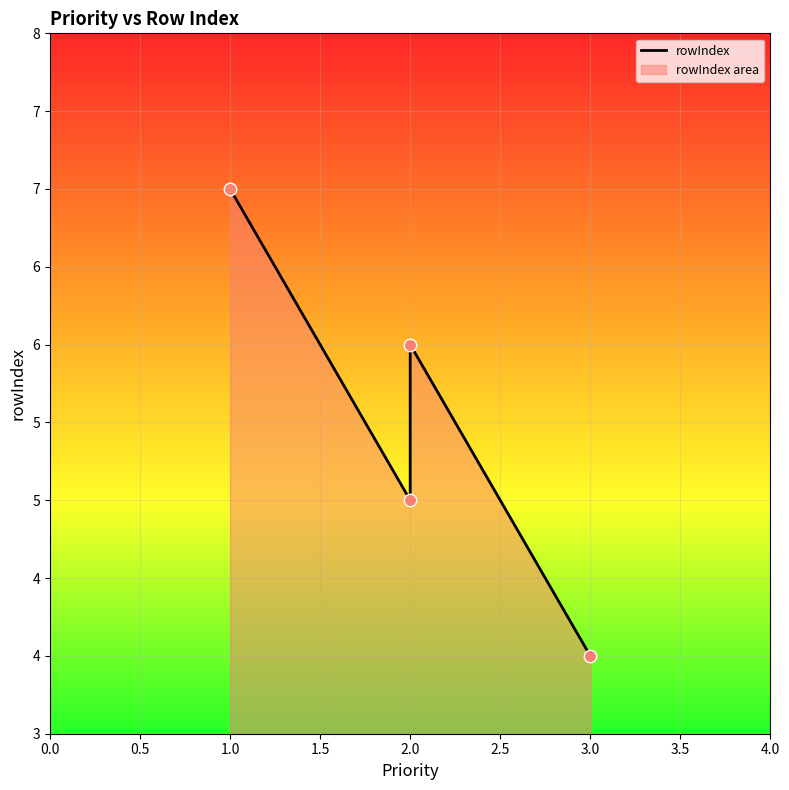

What is the change in value from 2.0 to 3.0?

-2